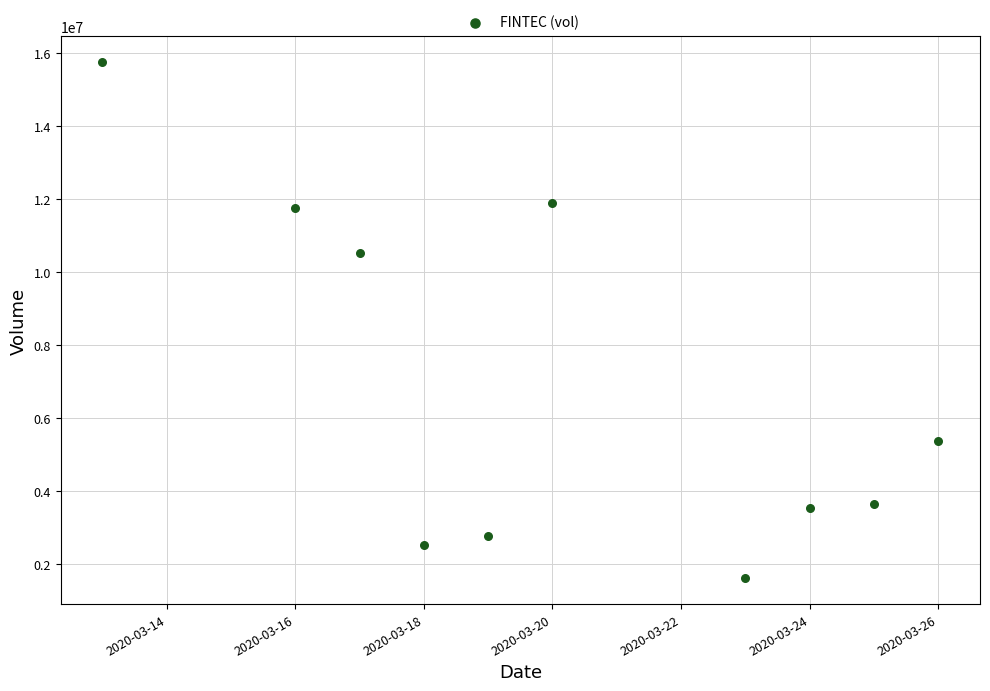

What is the range of Y values (max minus min)?

14149500